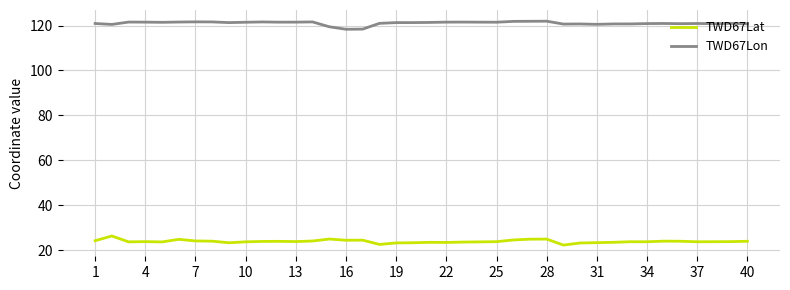

True or false: TWD67Lon and TWD67Lat intersect in this chart.

False